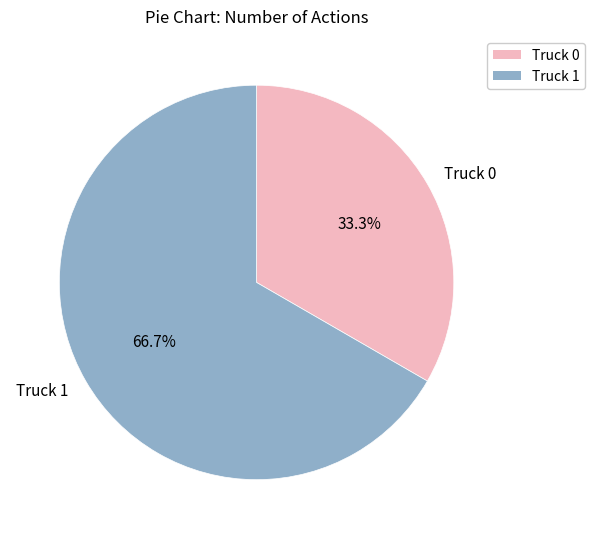

Is there any slice that represents more than half of the pie?

Yes